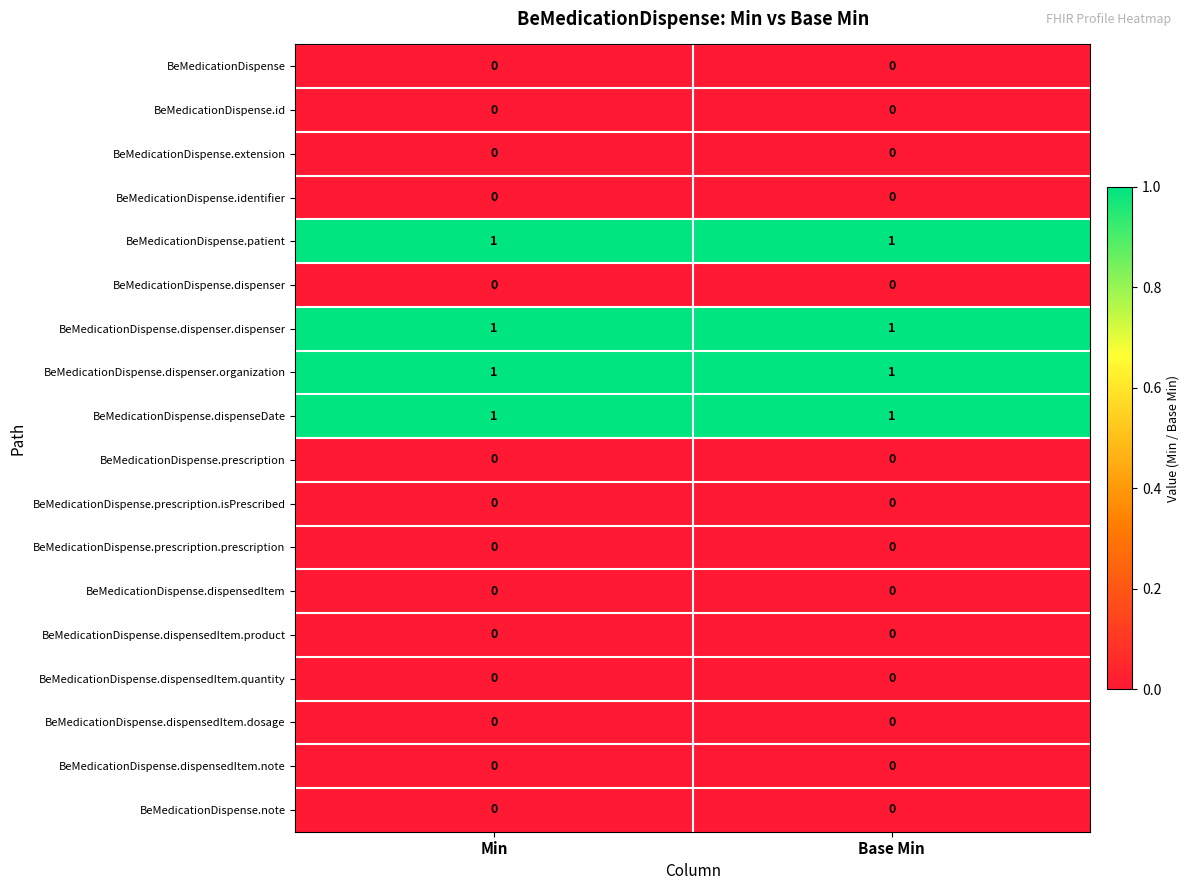

What is the difference between the highest and lowest values at Base Min?

1